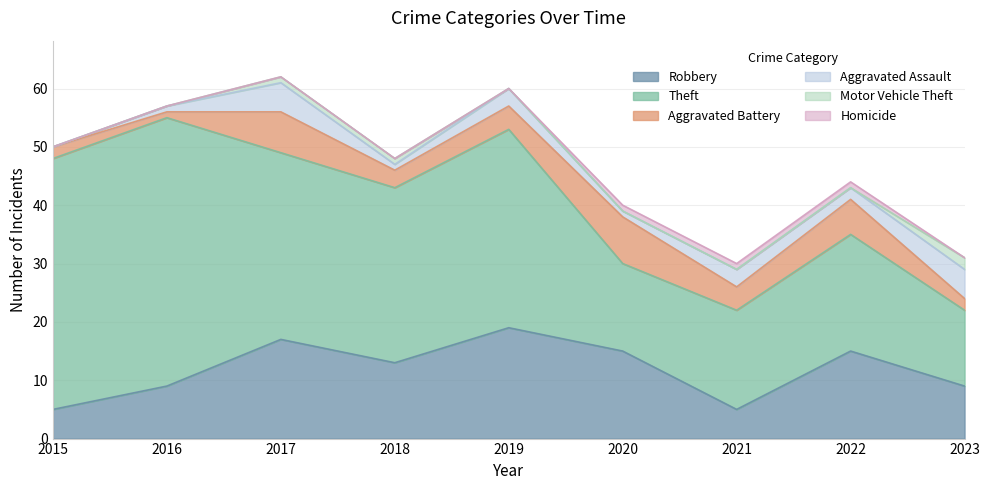

True or false: Homicide has more than 2 points higher than both neighbors.

False